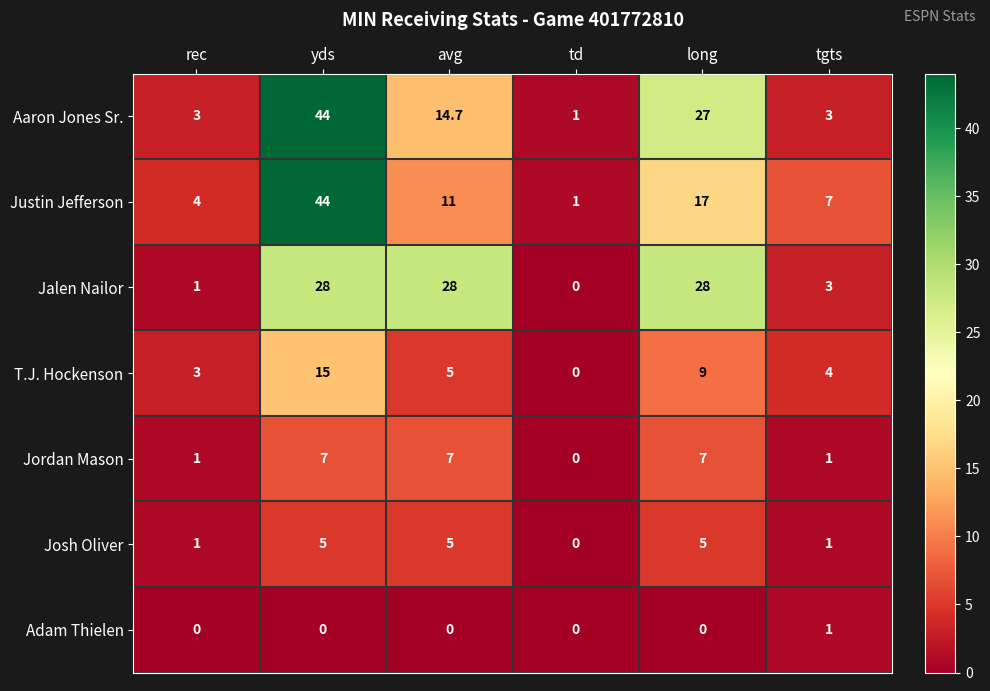

The value of T.J. Hockenson at avg is 8.8. True or false?

False